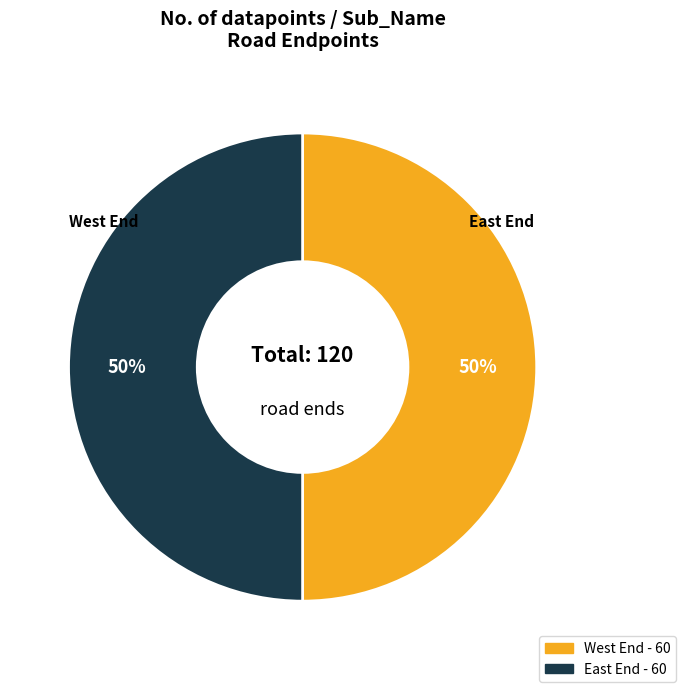

Count the number of slices in the pie.

2